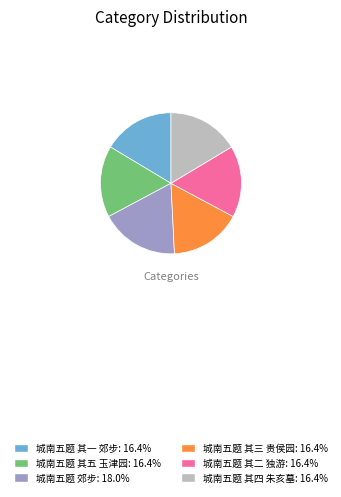

Between 城南五题 其一 郊步 and 城南五题 郊步, which is larger?

城南五题 郊步